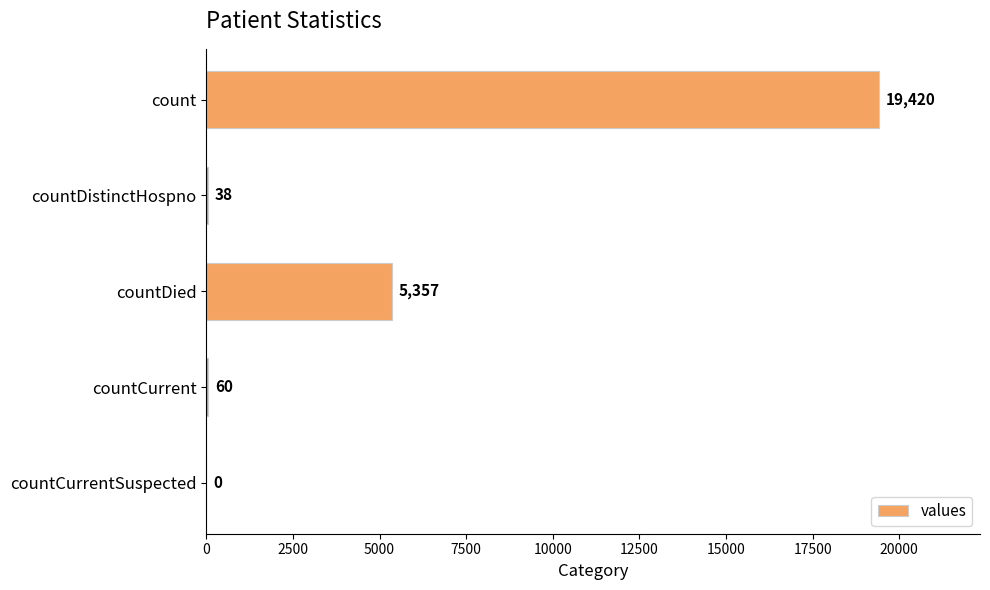

Reading top to bottom, list all the values displayed in this chart.

count=19420	countDistinctHospno=38	countDied=5357	countCurrent=60	countCurrentSuspected=0